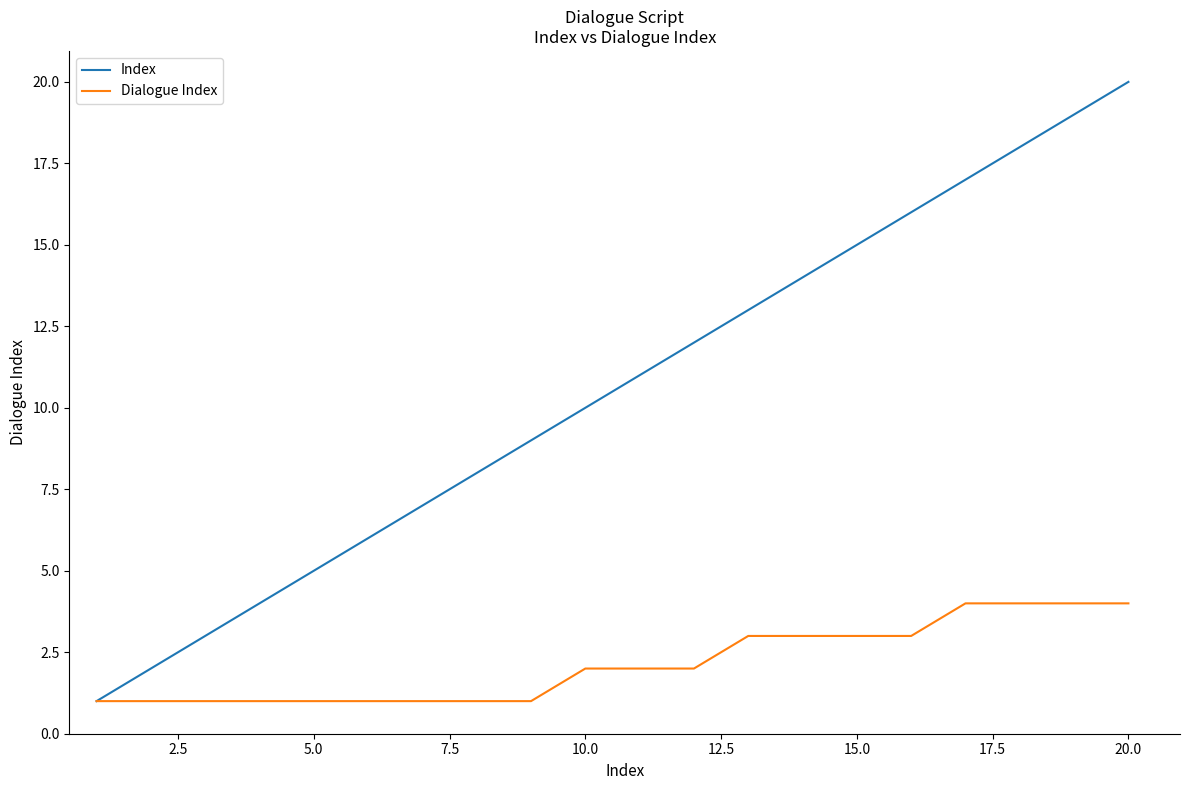

Which series has the widest spread of values?

Index